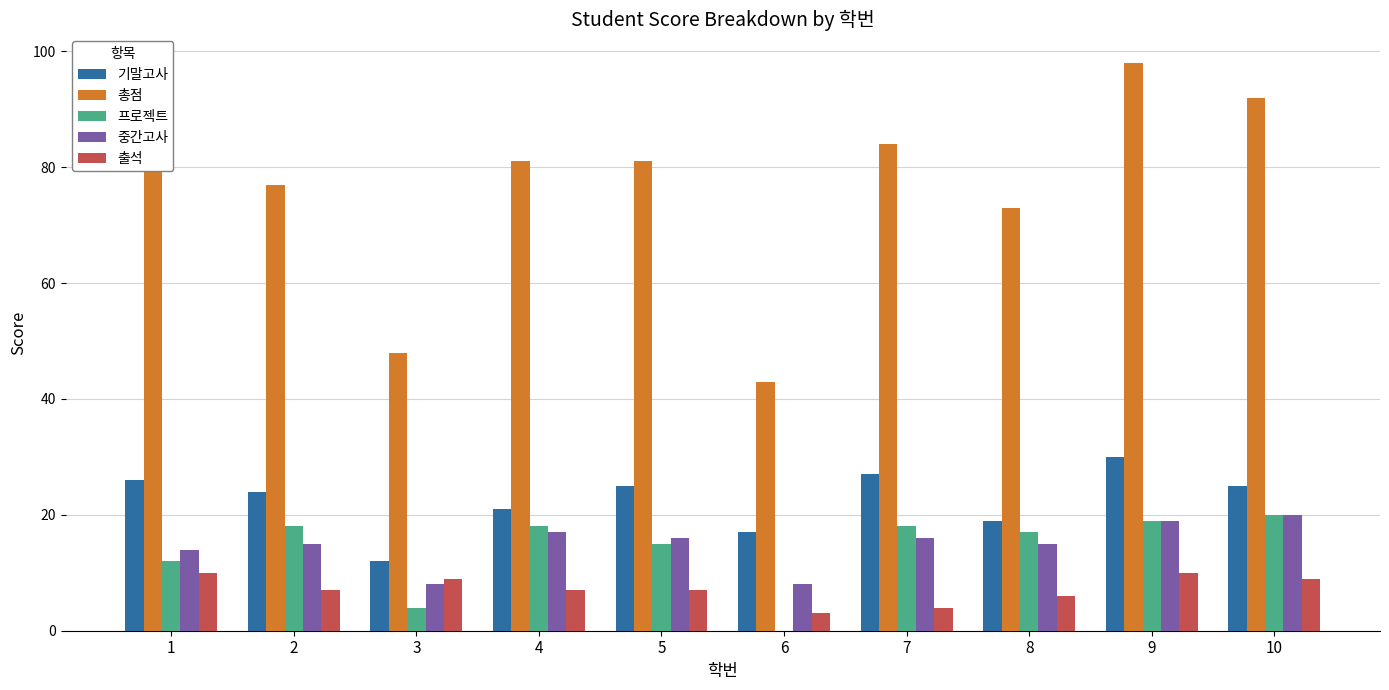

What is the sum of all 기말고사 values?

226